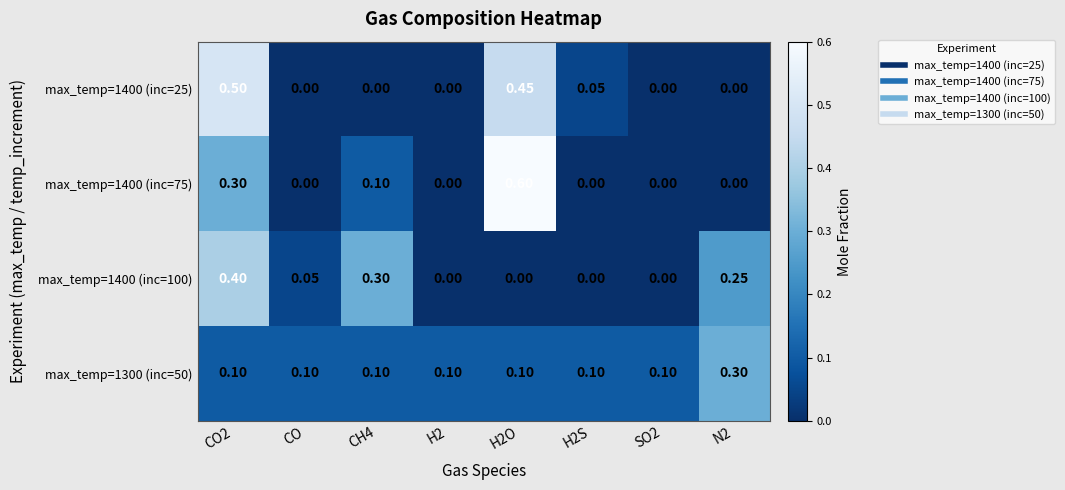

Is the value of max_temp=1300 (inc=50) at CO greater than the value of max_temp=1400 (inc=100) at H2S?

Yes